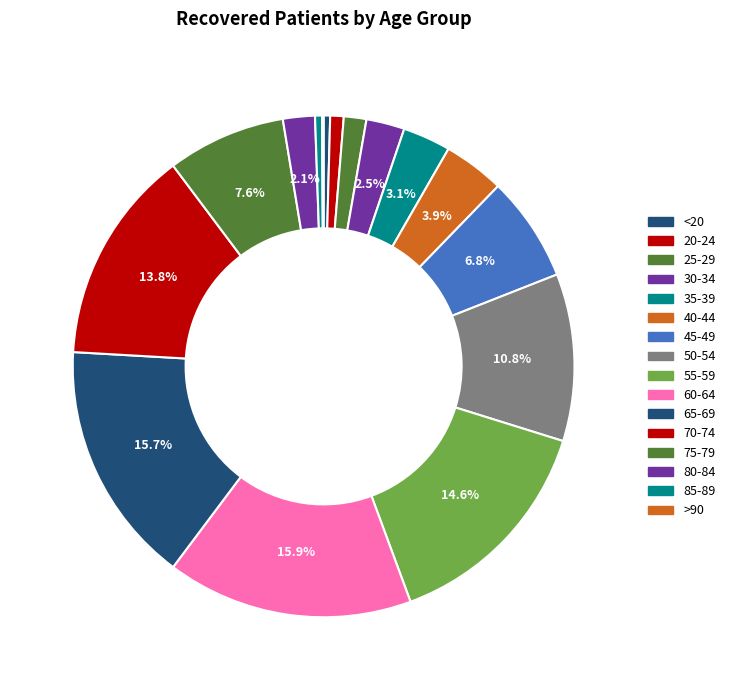

Is there any slice that represents more than half of the pie?

No